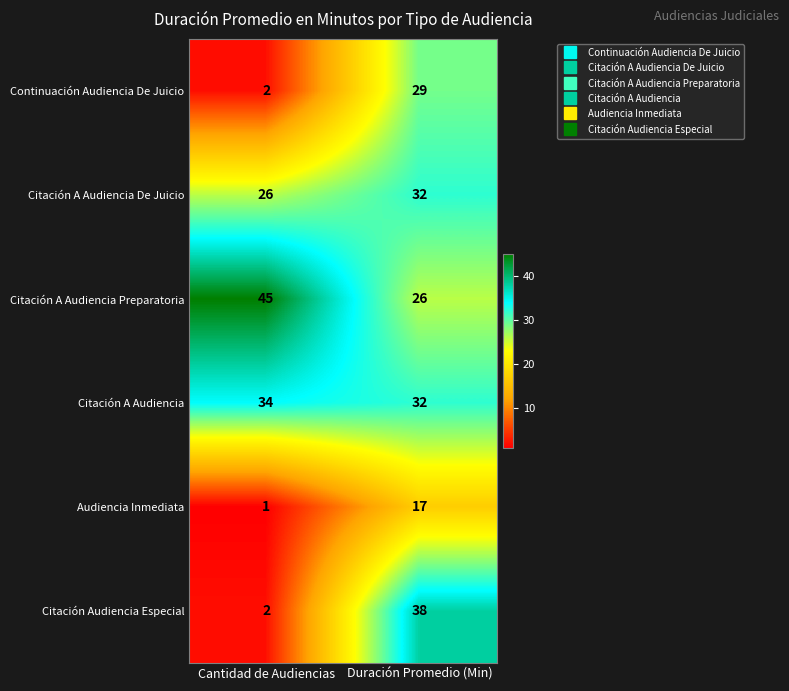

Which category has the lowest value across all series?

Cantidad de Audiencias